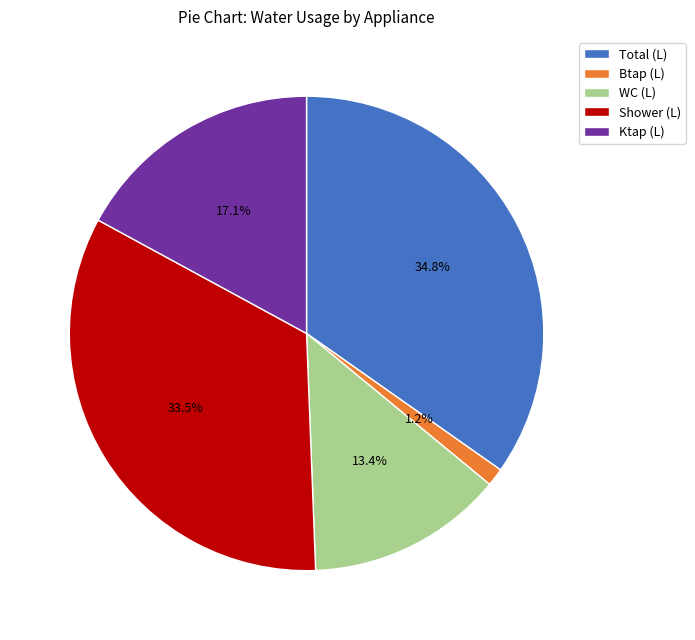

What percentage is NOT represented by Total (L)?

65.2%